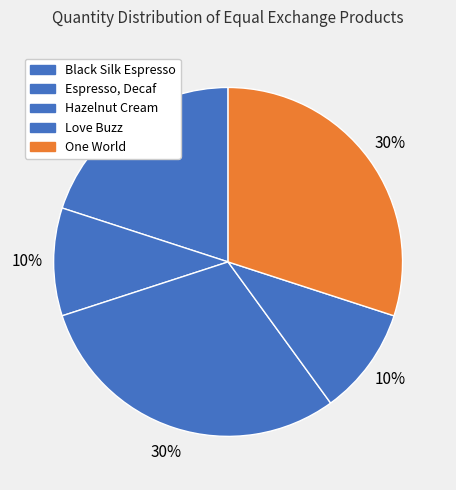

Count the number of slices in the pie.

5